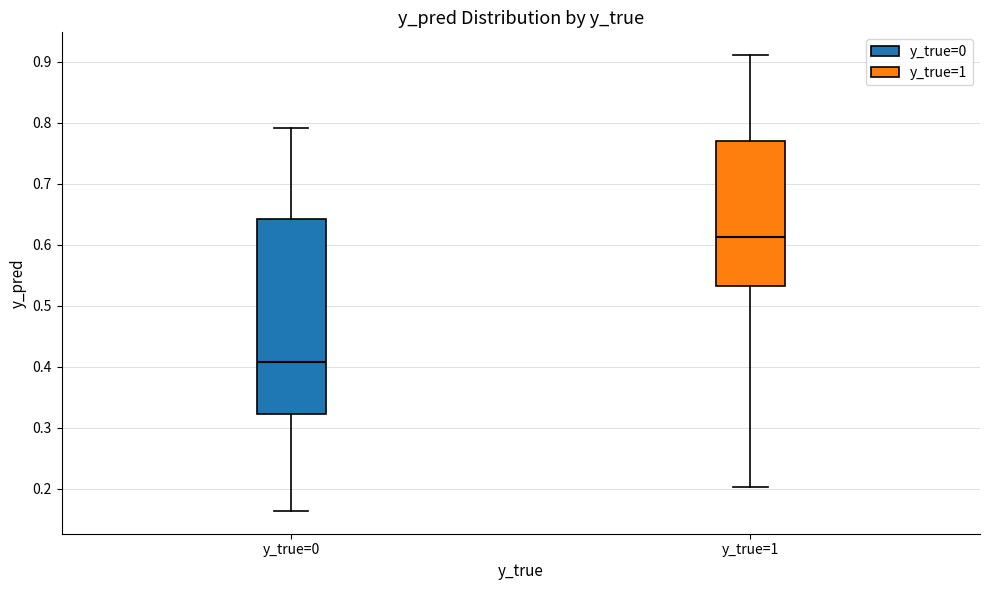

Reading left to right, read every box against the y-axis: the position of its median line, the range the box covers, and the ends of its whiskers. The values are not printed on the chart, so give them approximately, as read against the axis.

y_true=0: median 0.41, box 0.32 to 0.64, whiskers 0.16 to 0.79
y_true=1: median 0.61, box 0.53 to 0.77, whiskers 0.20 to 0.91